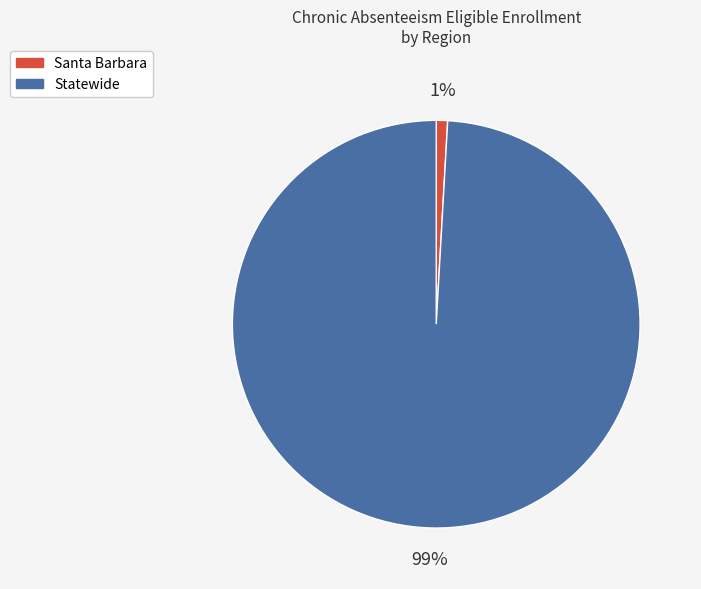

To the nearest percent, what is the combined percentage of Statewide and Santa Barbara?

100%